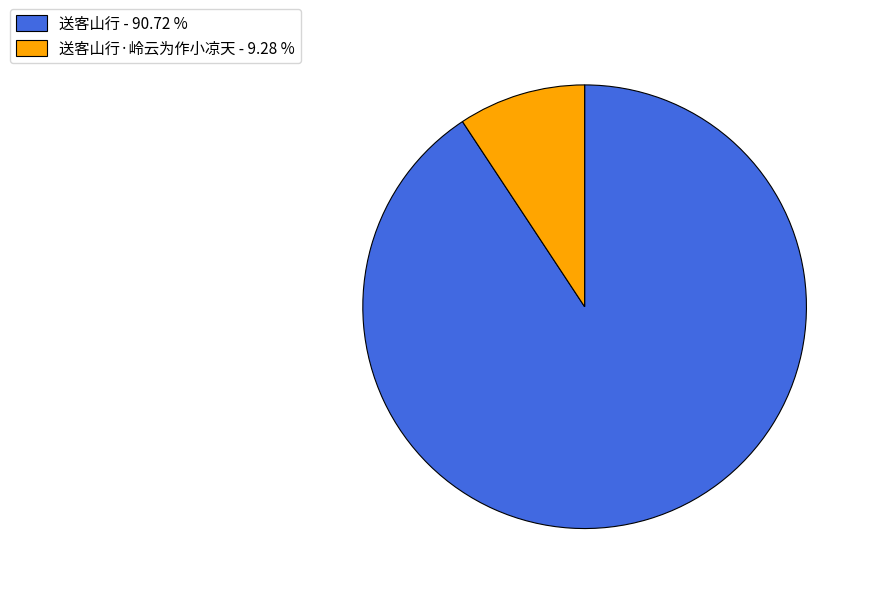

Approximately how many times larger is the value at 送客山行 - 90.72 % compared to 送客山行·岭云为作小凉天 - 9.28 %?

9.8